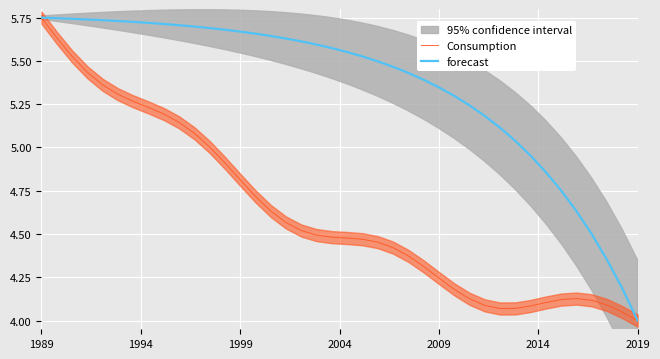

Which category has the highest value in the Consumption series?

1989